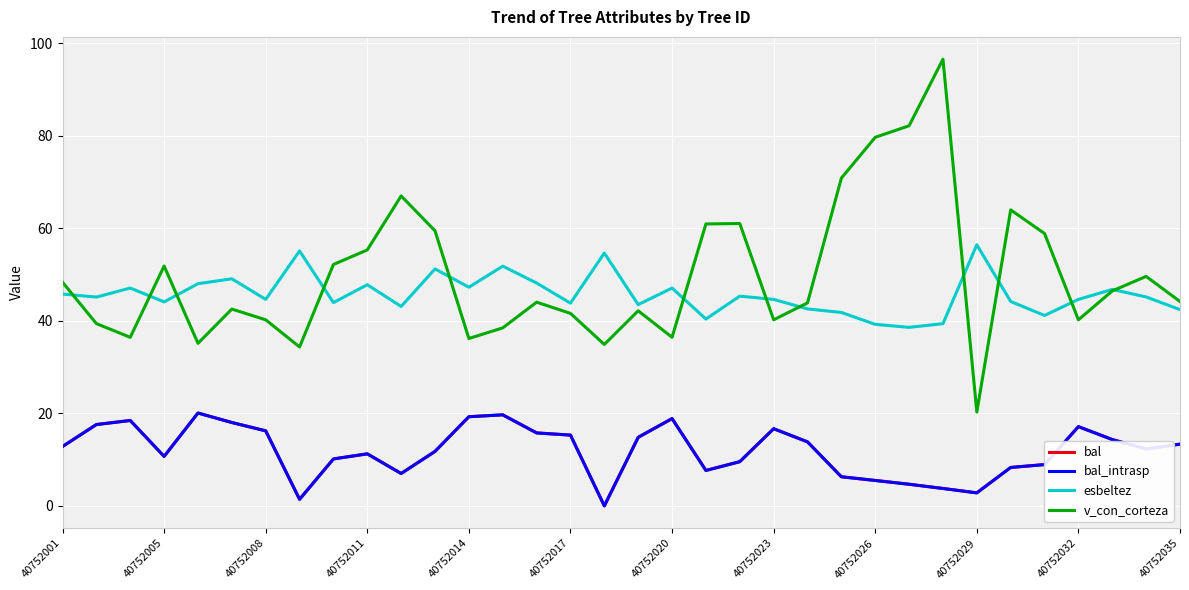

Which series ends up on top after the final intersection of esbeltez and v_con_corteza?

v_con_corteza